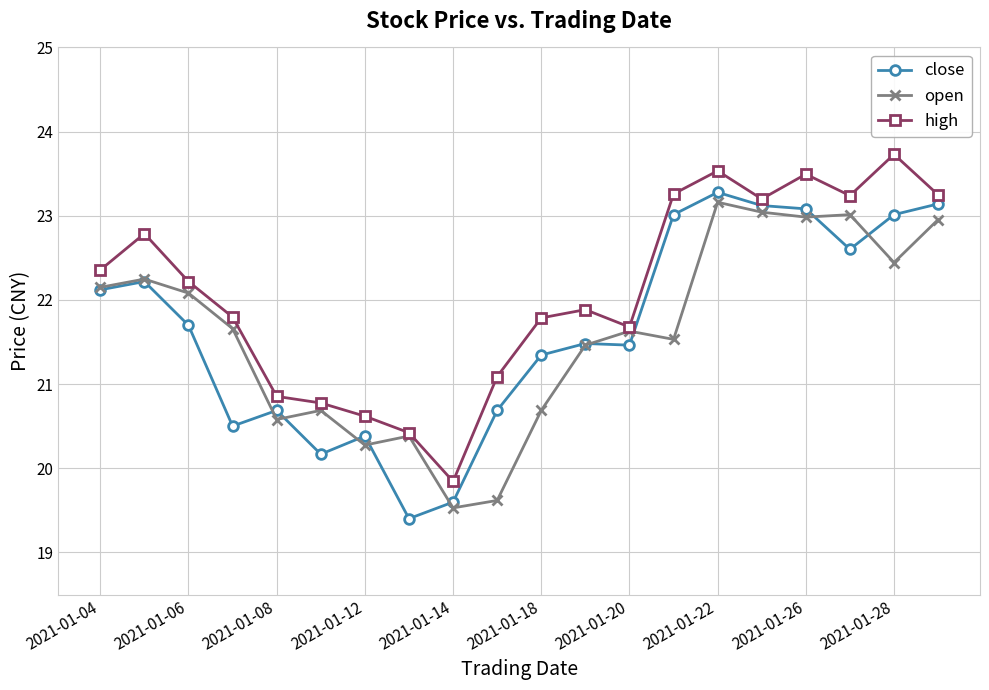

True or false: close has more than 0 points higher than both neighbors.

True